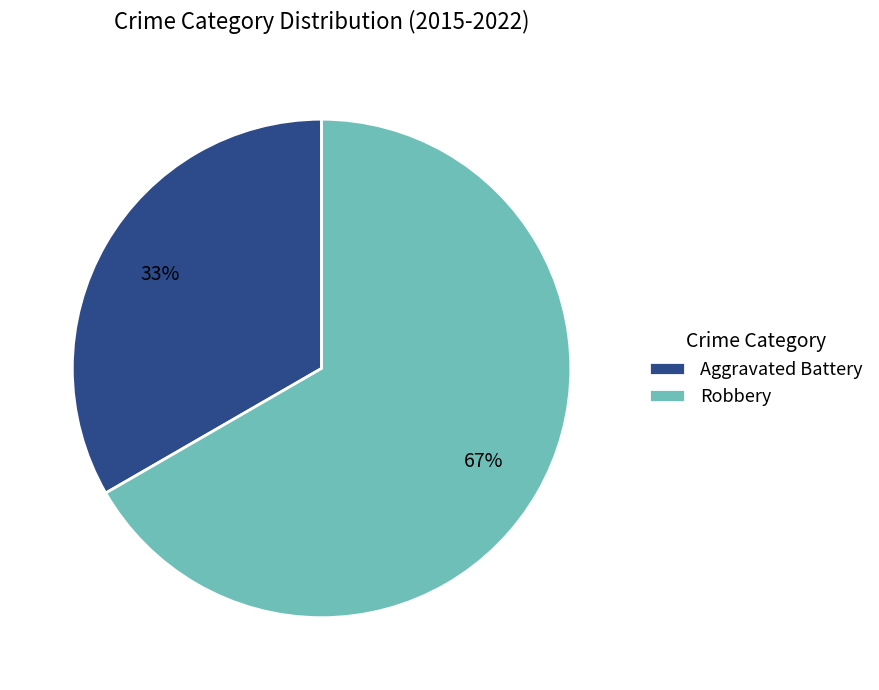

To the nearest percent, what is the average slice percentage?

50%